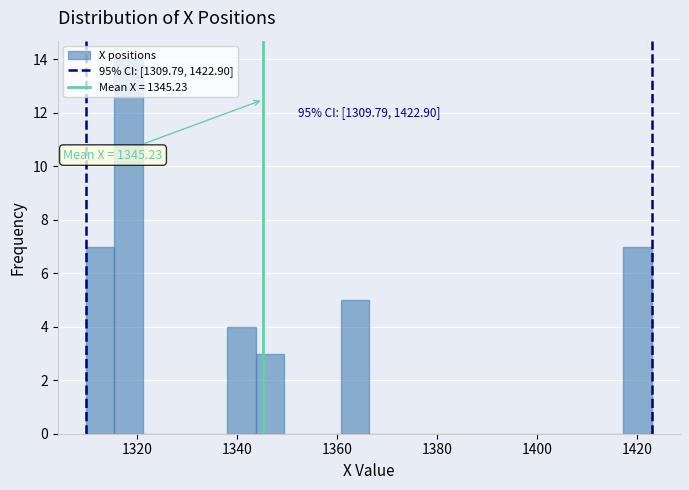

Read against the x-axis, roughly where is the centre of the tallest bar?

1318